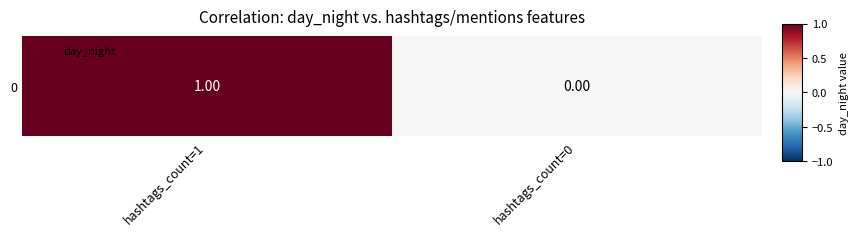

How many values are between 0 and 1?

2